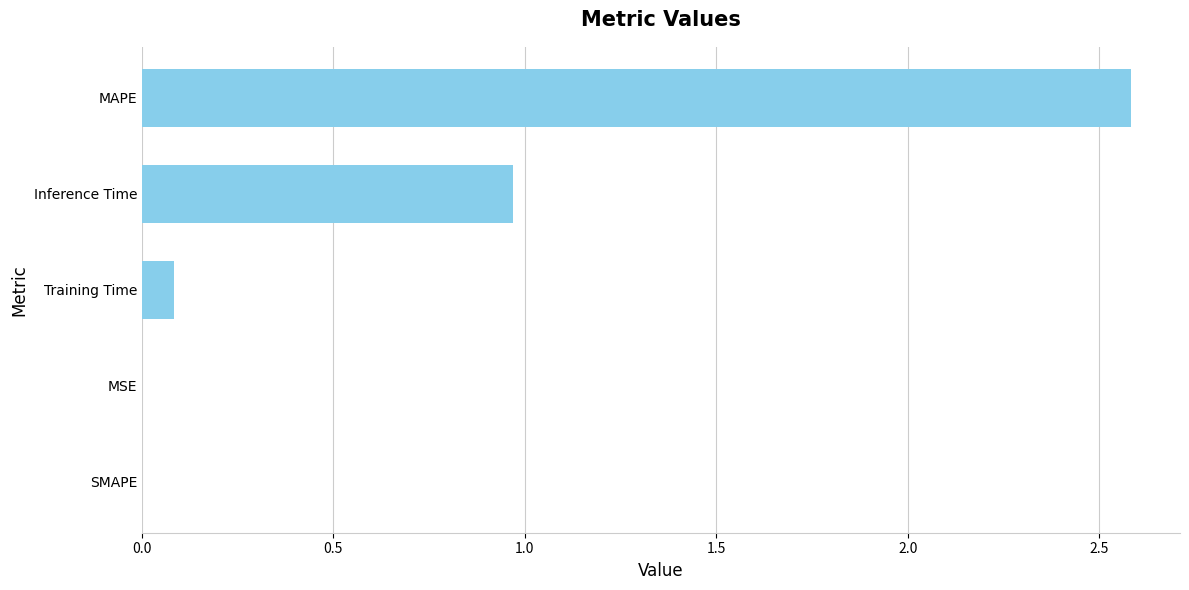

At which category does the chart reach its peak across all series?

MAPE